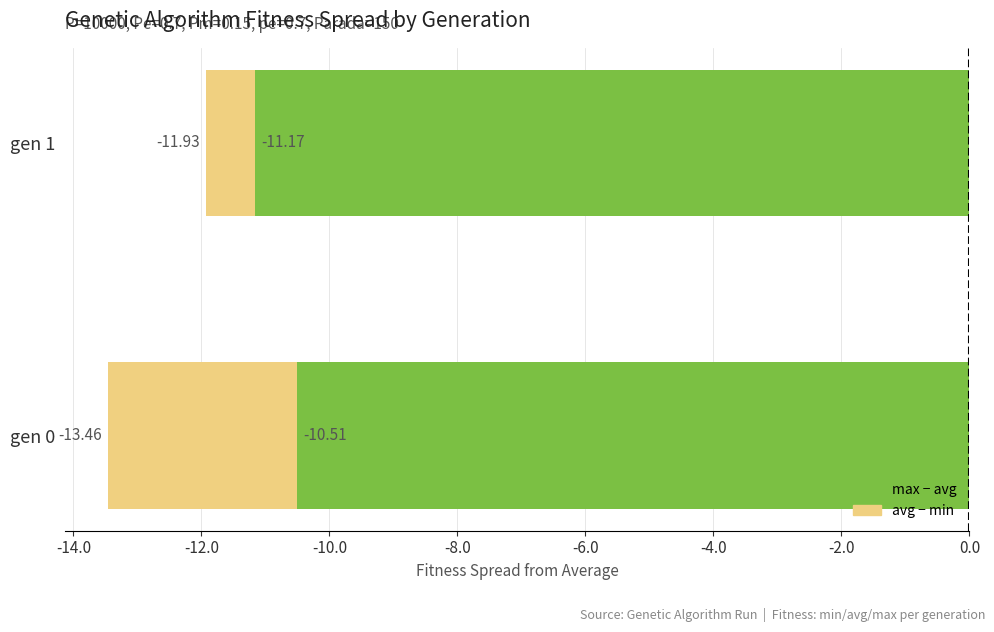

The value at gen 1 is 180.7. True or false?

False